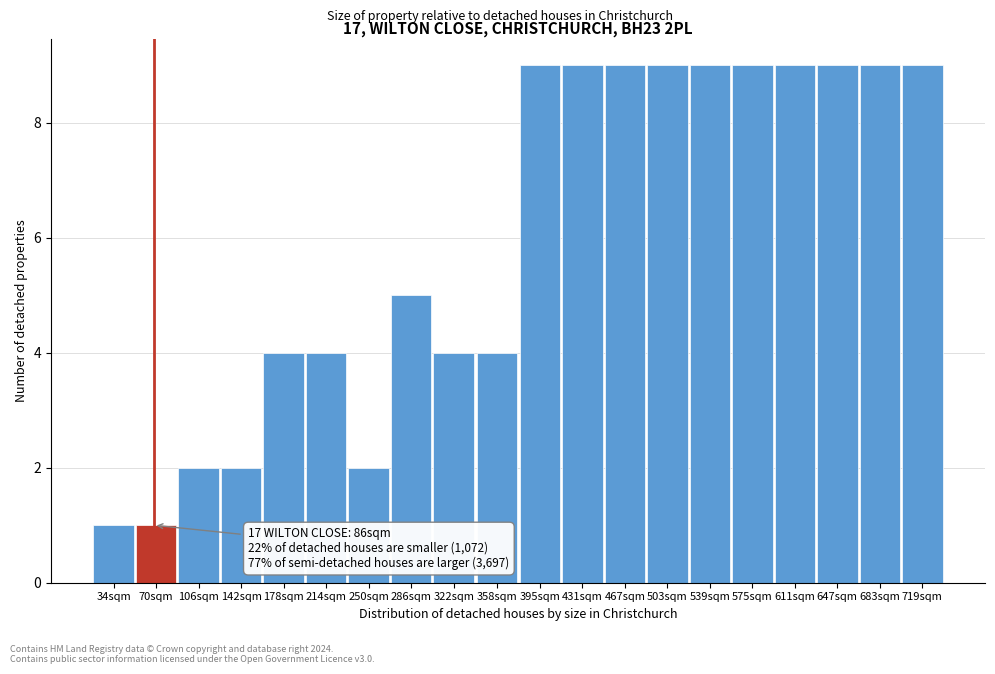

Reading right to left, list all the values displayed in this chart.

719sqm=9	683sqm=9	647sqm=9	611sqm=9	575sqm=9	539sqm=9	503sqm=9	467sqm=9	431sqm=9	395sqm=9	358sqm=4	322sqm=4	286sqm=5	250sqm=2	214sqm=4	178sqm=4	142sqm=2	106sqm=2	70sqm=1	34sqm=1